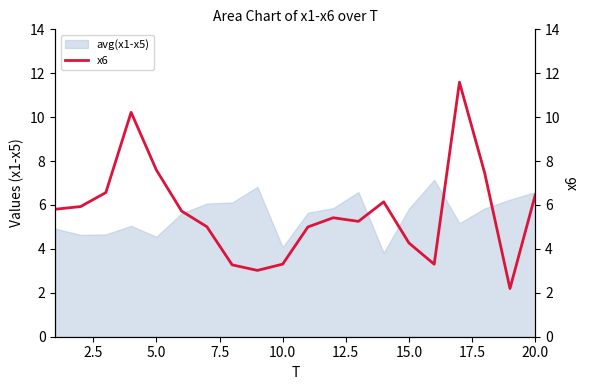

What is the highest value of the avg(x1-x5) series?

7.1